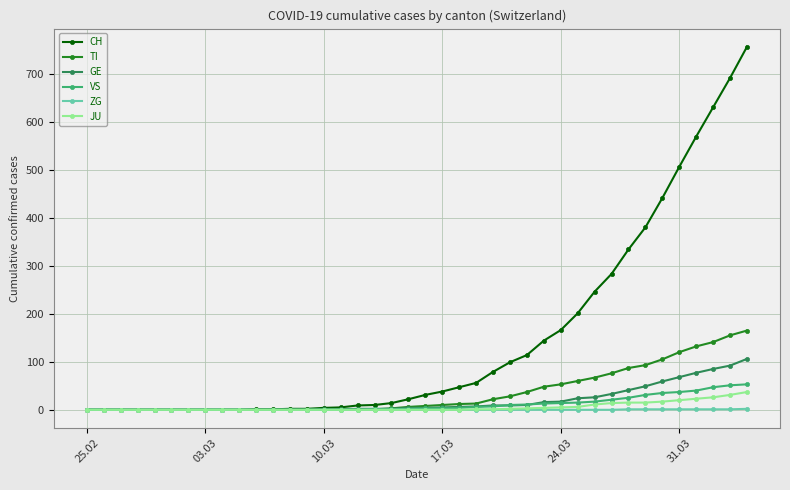

At how many categories does at least one series exceed 533?

4